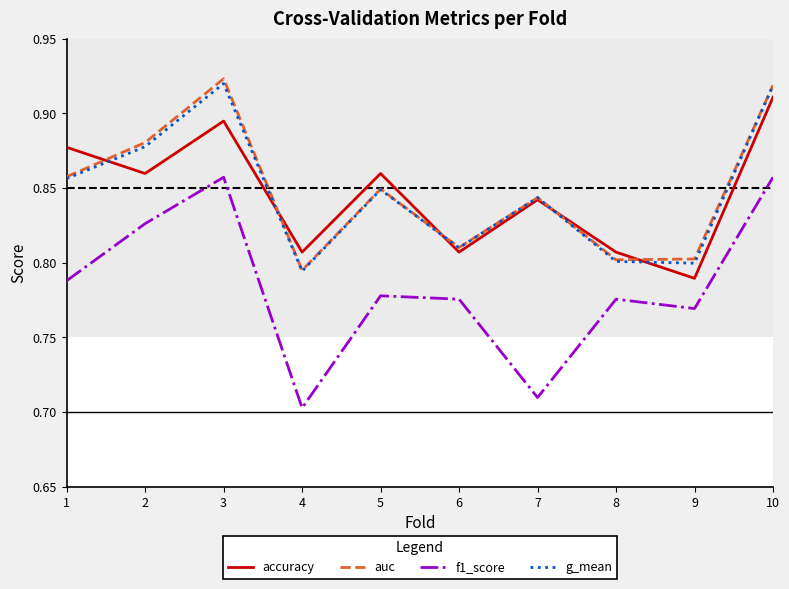

Which category has the lowest value in the f1_score series?

4